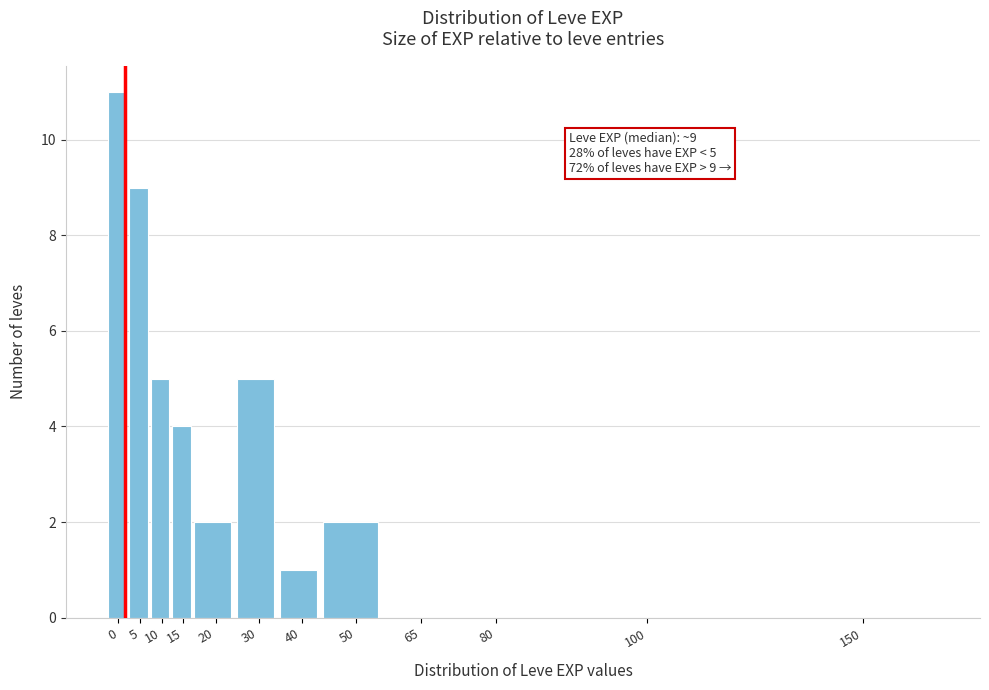

Reading left to right, what are all the values shown in this chart?

0=11	5=9	10=5	15=4	20=2	30=5	40=1	50=2	65=0	80=0	100=0	150=0